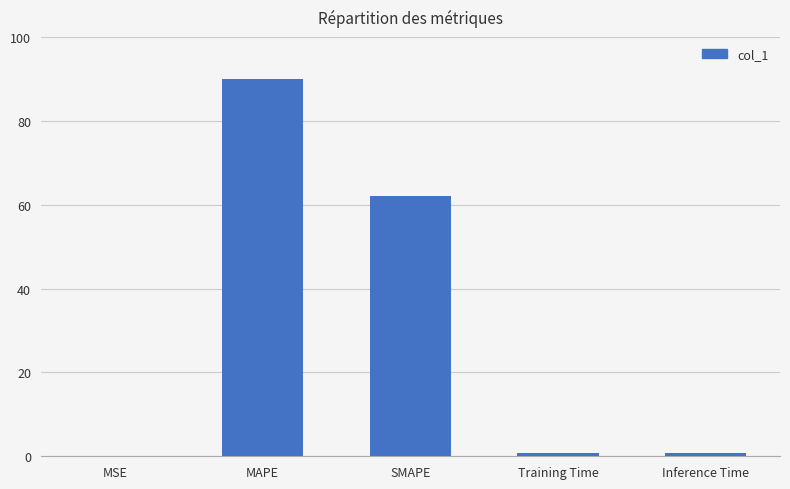

What is the sum of the values at Training Time and Inference Time?

1.5